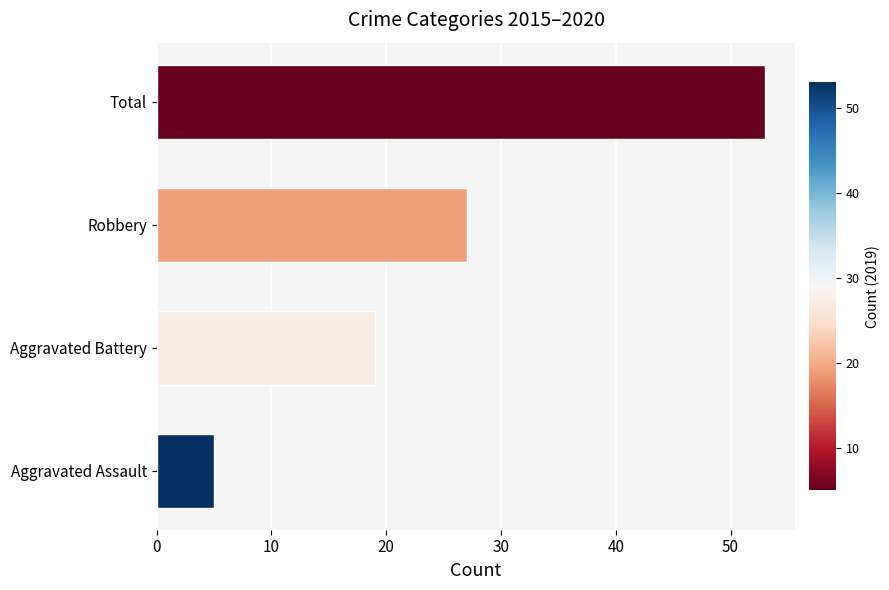

What is the minimum value shown in the chart?

5